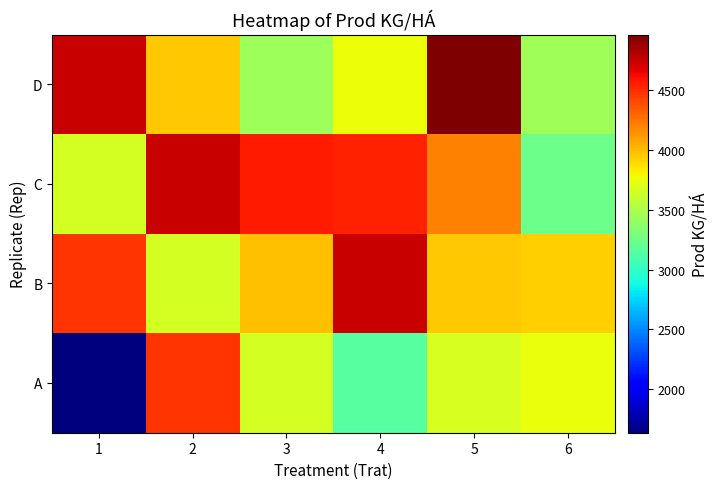

What is the spread (max minus min) of values at 3?

1128.8